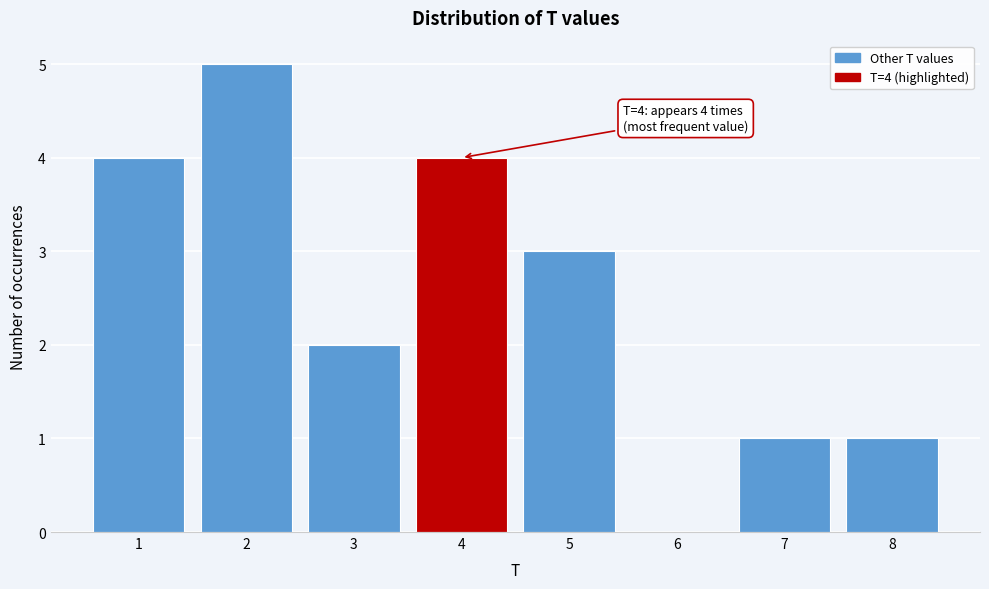

Over which range of the x-axis is the bar tallest?

1.5 to 2.5